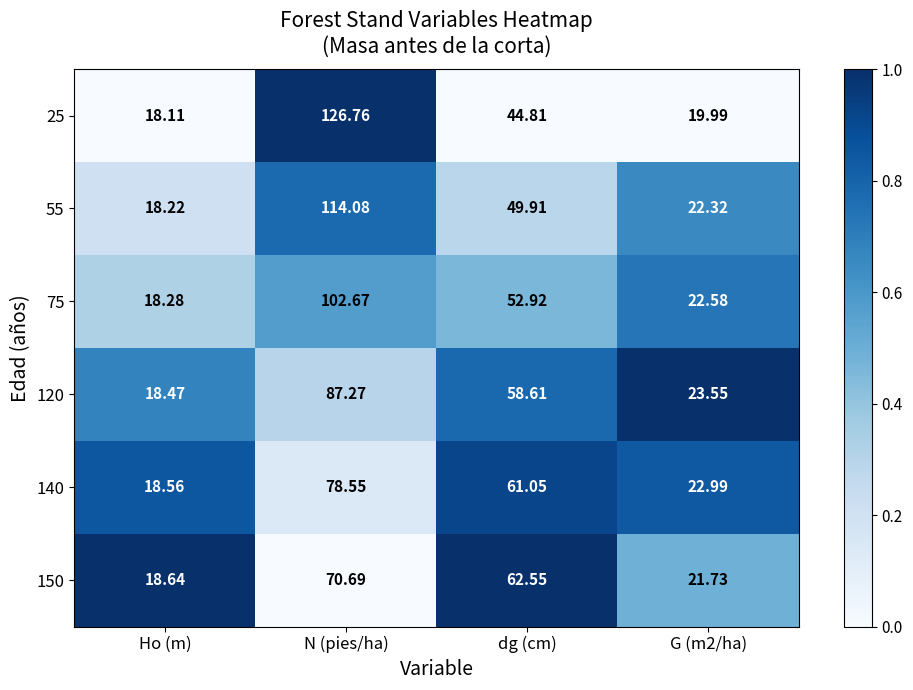

At which category is the sum across all series the highest?

N (pies/ha)